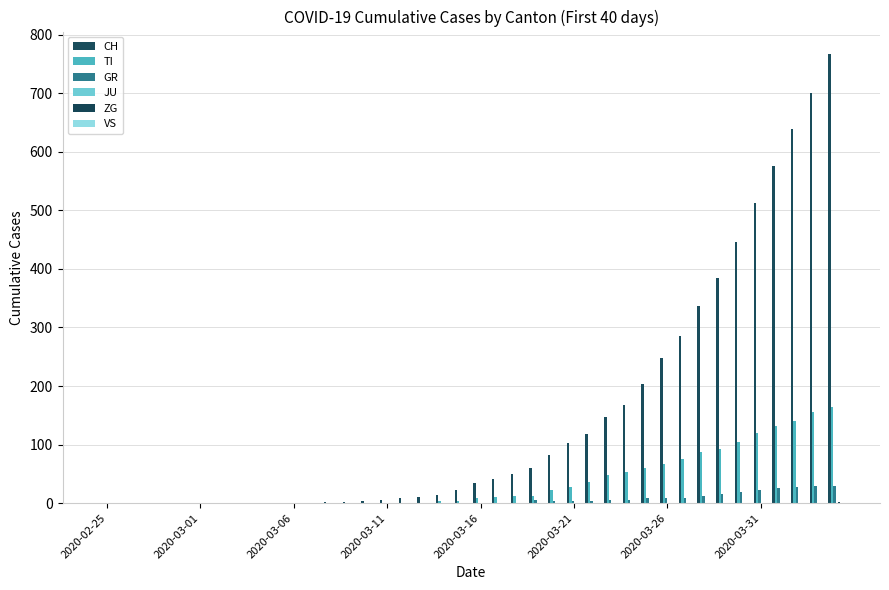

Count the VS values in the range 0 to 1.

40